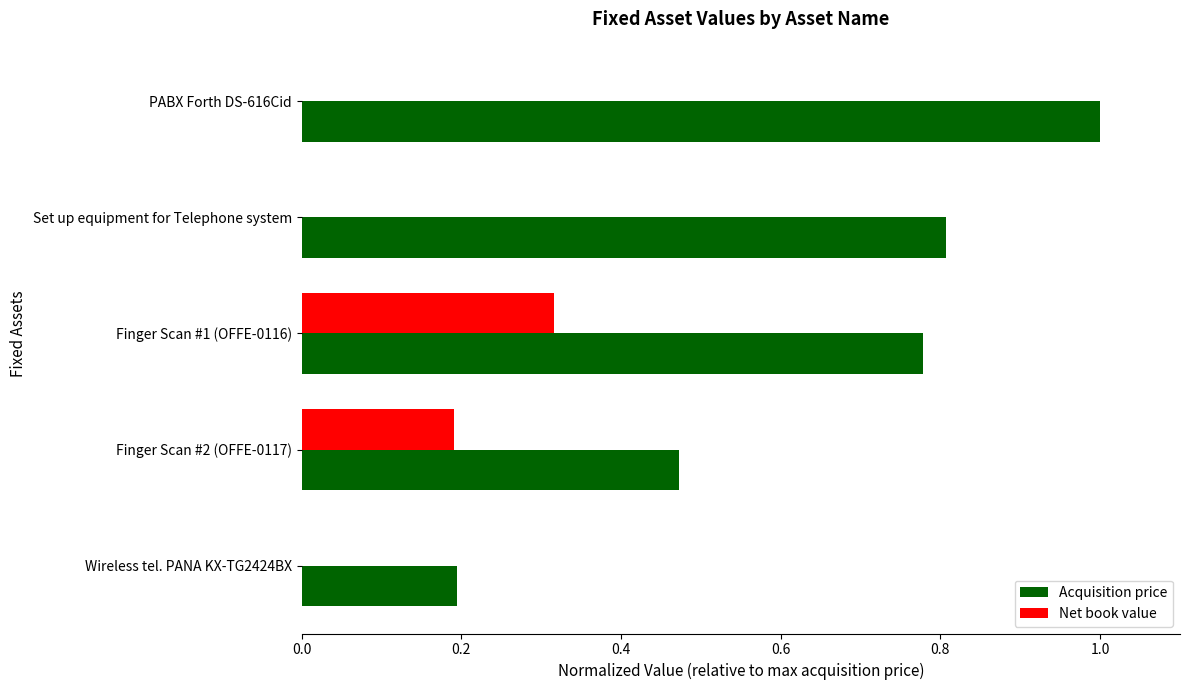

Which series changed the most between Set up equipment for Telephone system and Wireless tel. PANA KX-TG2424BX?

Acquisition price